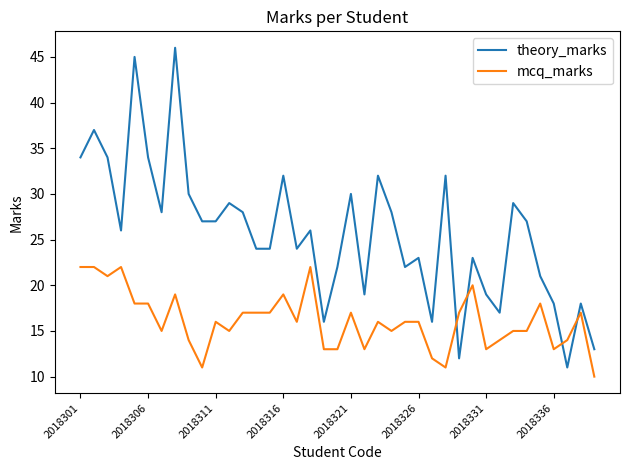

Which series has the largest range (max minus min)?

theory_marks